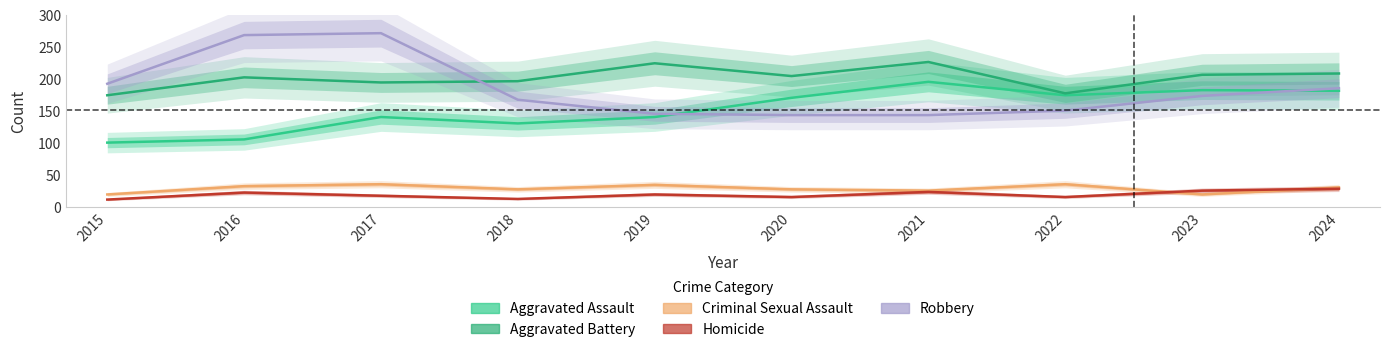

How many lines are shown in the chart?

5